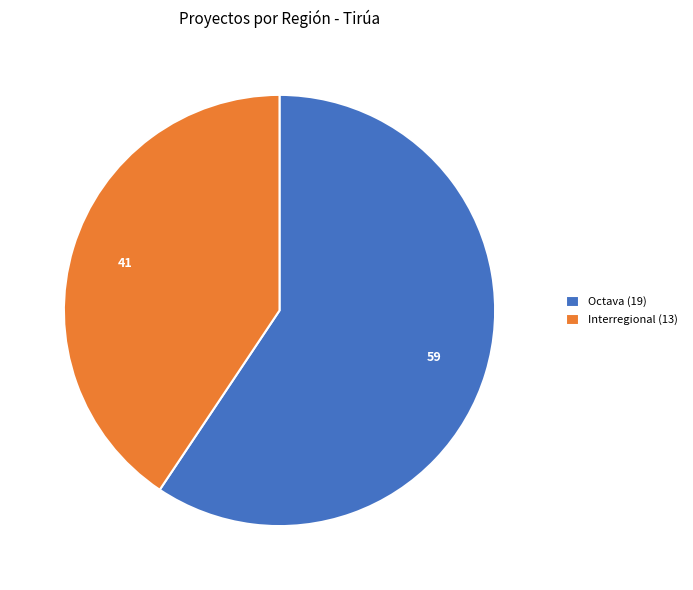

Do Interregional and Octava together represent more than half of the pie?

Yes